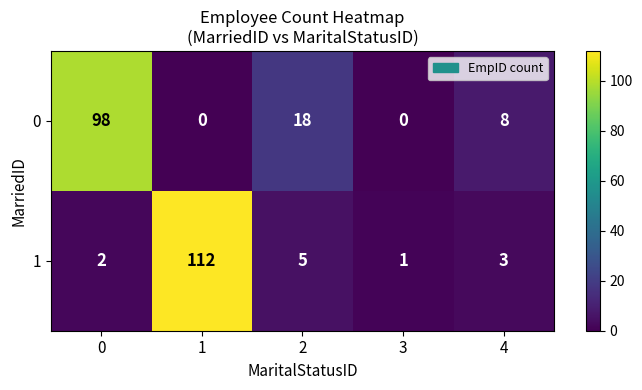

Count the number of categories in the chart.

5